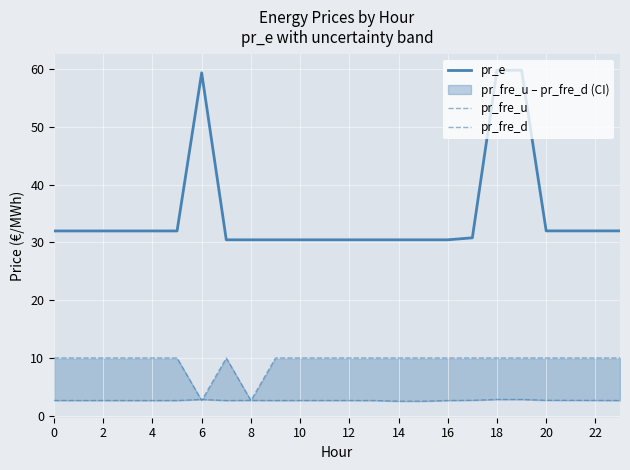

What are all the series names shown in the legend?

pr_e, pr_fre_u, pr_fre_d